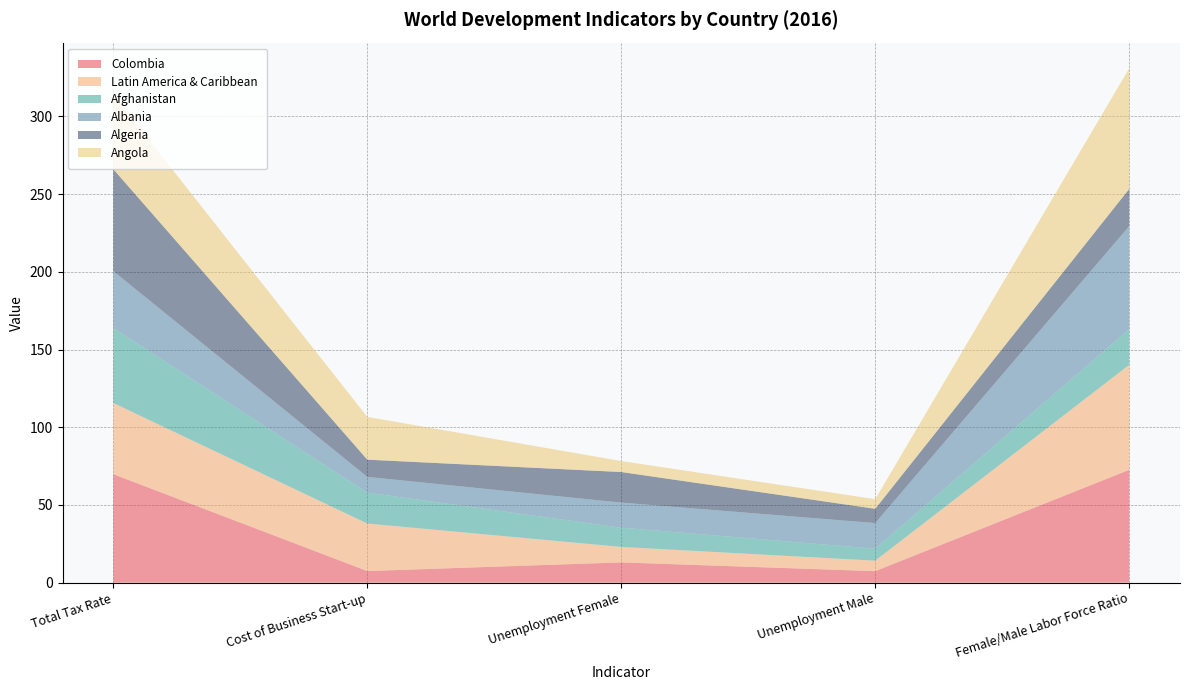

Reading right to left, extract all data points from this chart.

Colombia: 72.6	7.4	13.1	7.5	69.8
Latin America & Caribbean: 67.5	6.7	9.9	30.6	45.8
Afghanistan: 23.0	7.7	12.4	19.9	48.3
Albania: 66.2	16.5	16.1	10.1	36.5
Algeria: 24.0	9.2	19.7	11.1	65.6
Angola: 77.6	6.2	7.1	27.5	48.0